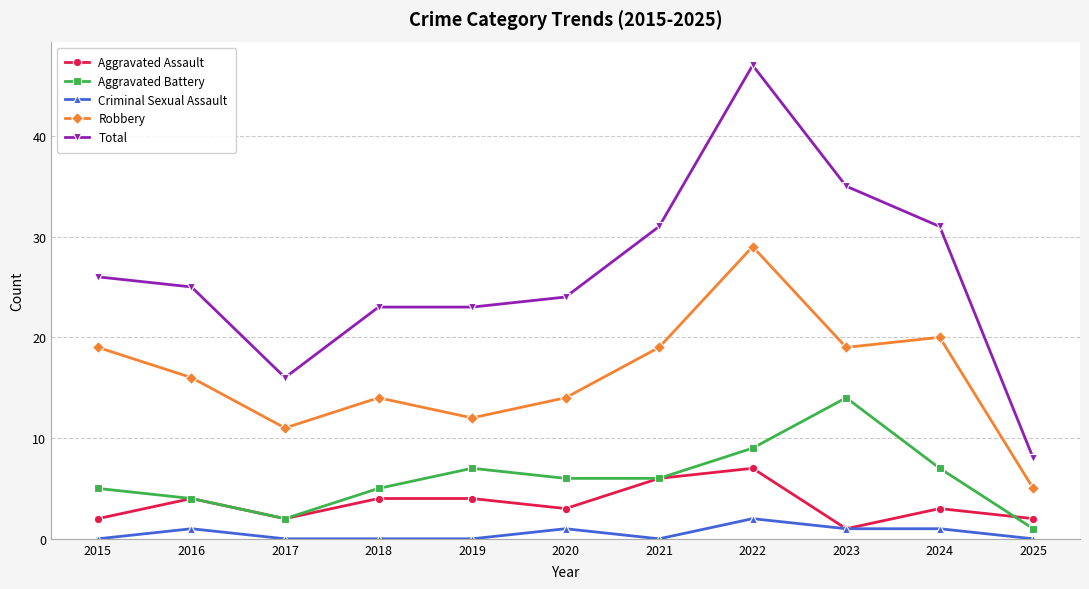

Where is the first local maximum for Robbery?

2018